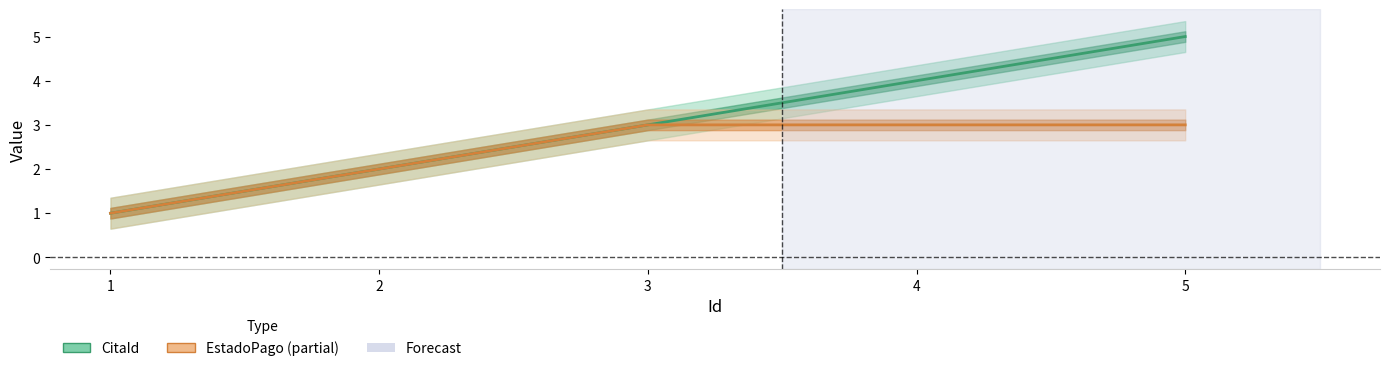

Which series has the largest total across all categories?

CitaId